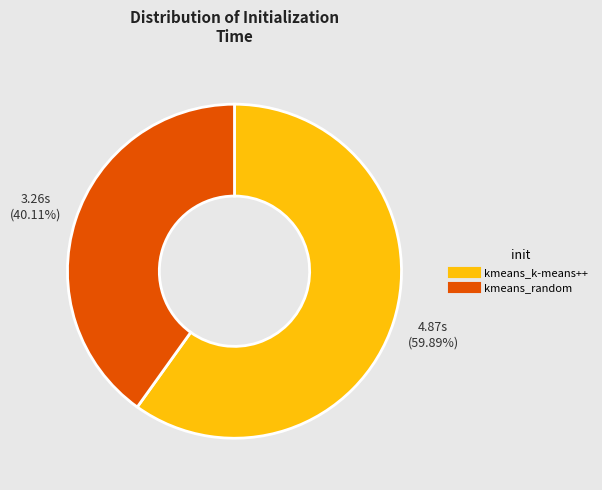

Rank the categories by value from highest to lowest.

kmeans_k-means++, kmeans_random